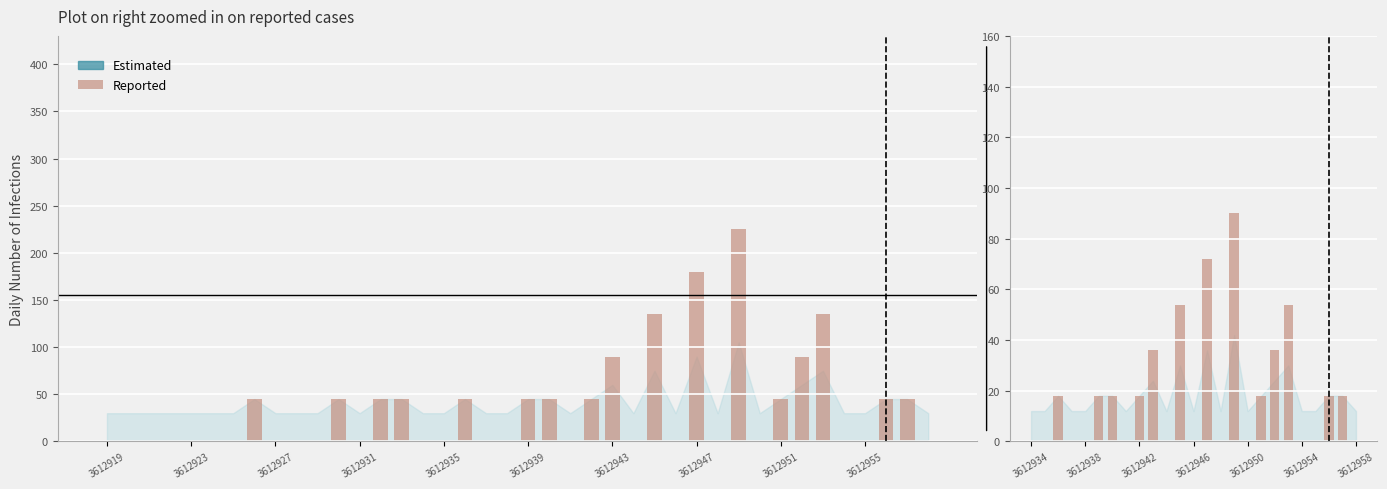

Count the values in the range 0 to 18.

19